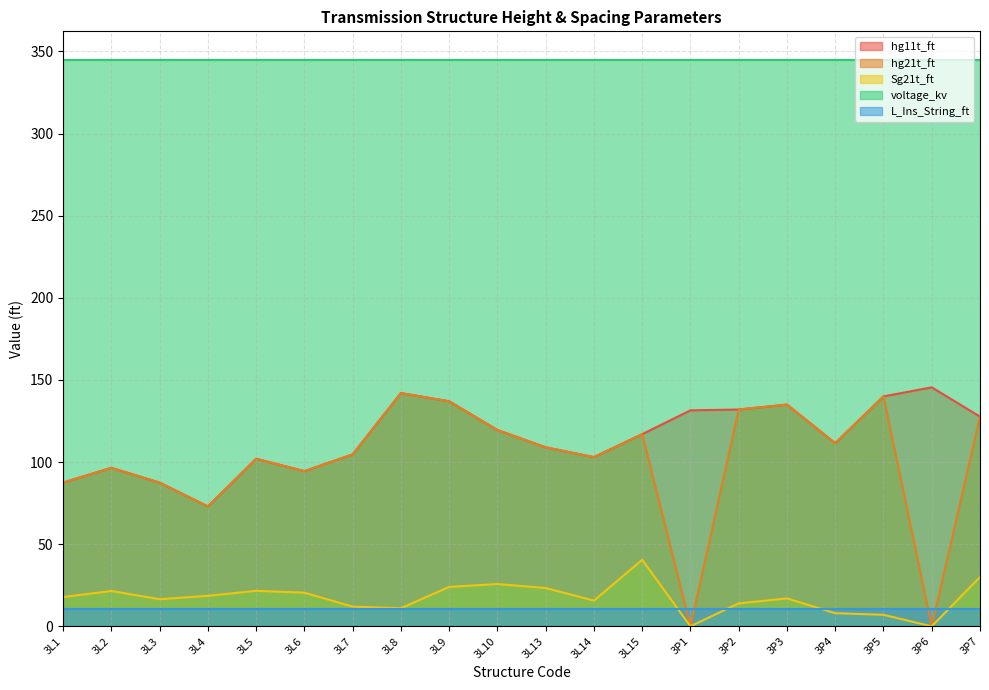

Does the chart display data point markers on the line(s)?

No